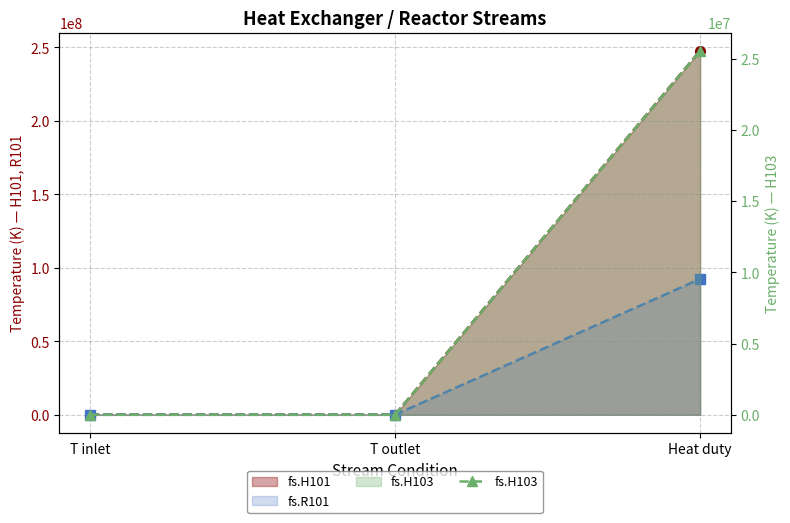

What is the sum of the fs.R101 line values at T inlet and Heat duty?

92419056.5